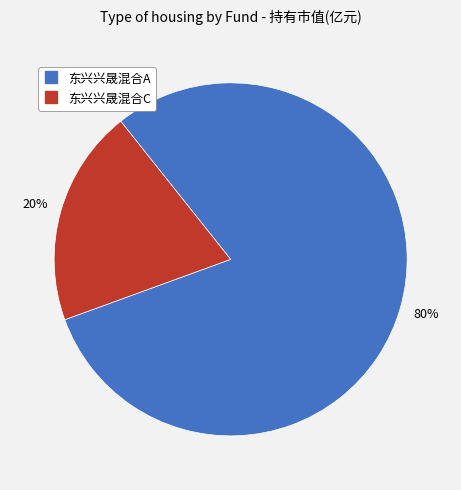

To the nearest percent, what is the combined percentage of 东兴兴晟混合C and 东兴兴晟混合A?

100%